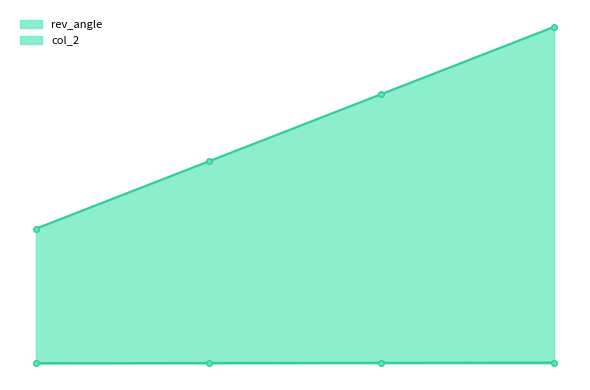

Rank the series by their maximum value, from highest to lowest.

rev_angle, col_2